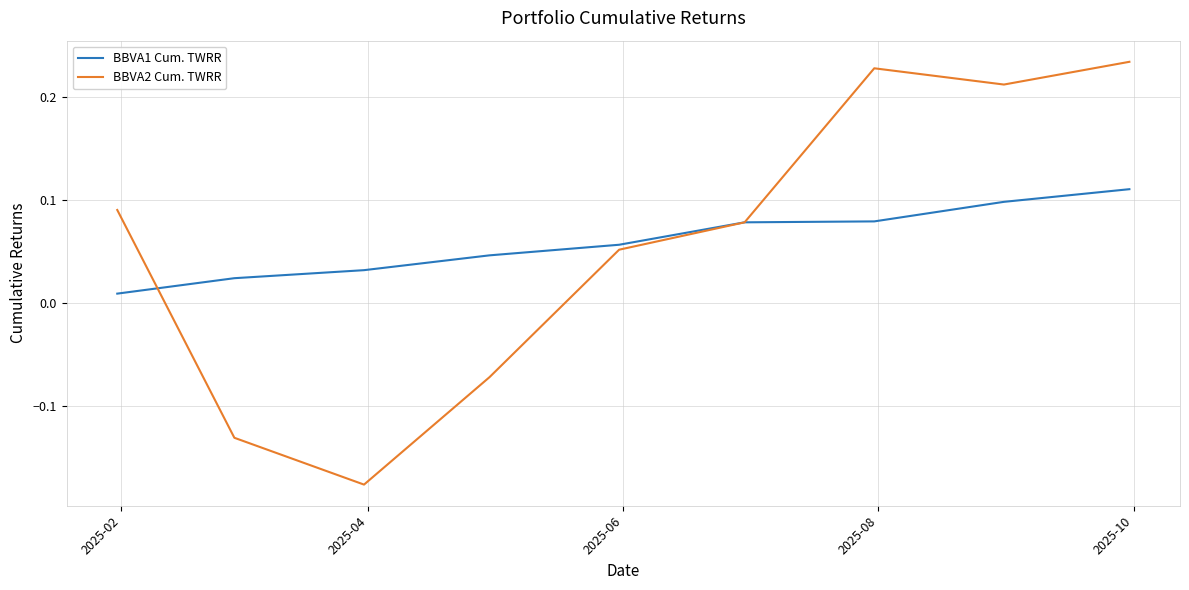

Which series has the widest spread of values?

BBVA2 Cum. TWRR